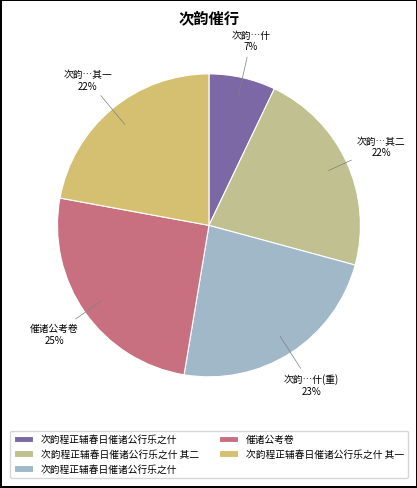

Which slice is the largest?

催诸公考卷